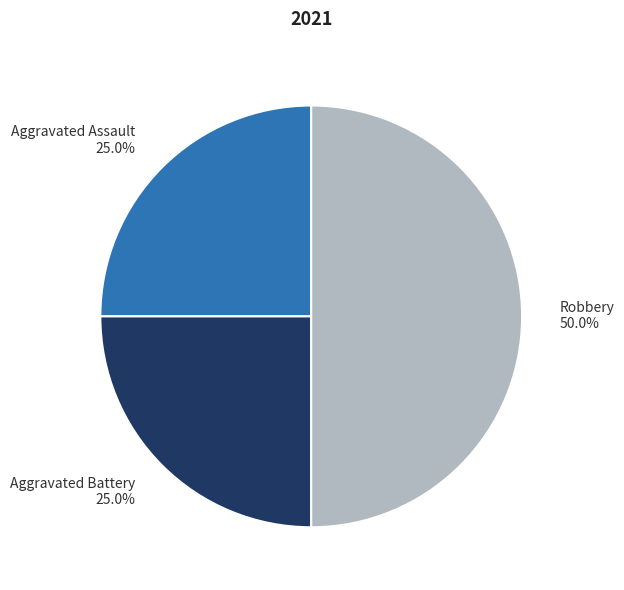

To the nearest percent, what is the difference between the Aggravated Assault and Robbery slice percentages?

25%